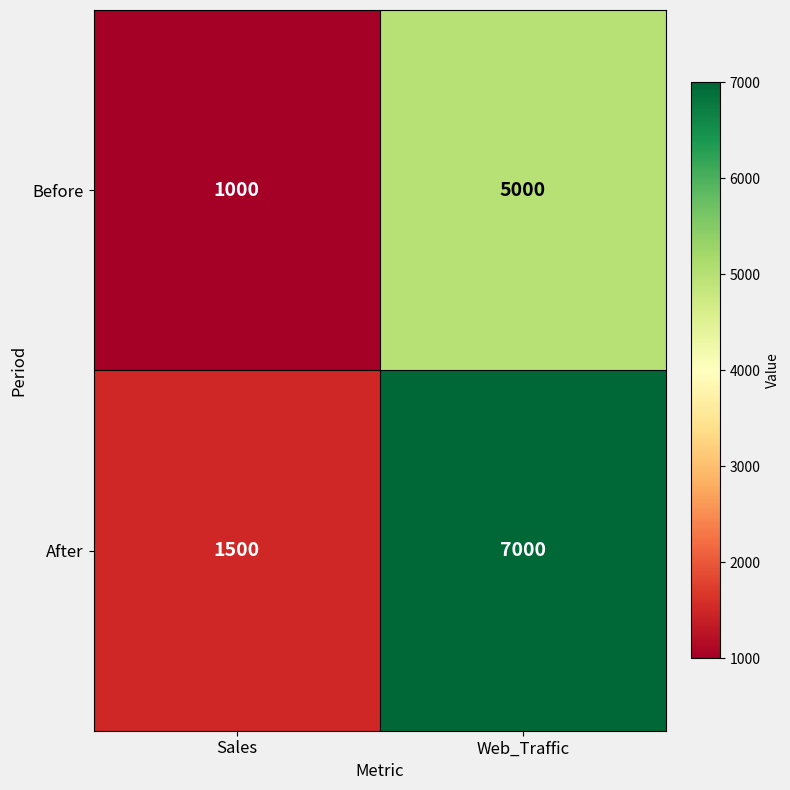

At which category is the sum across all series the highest?

Web_Traffic